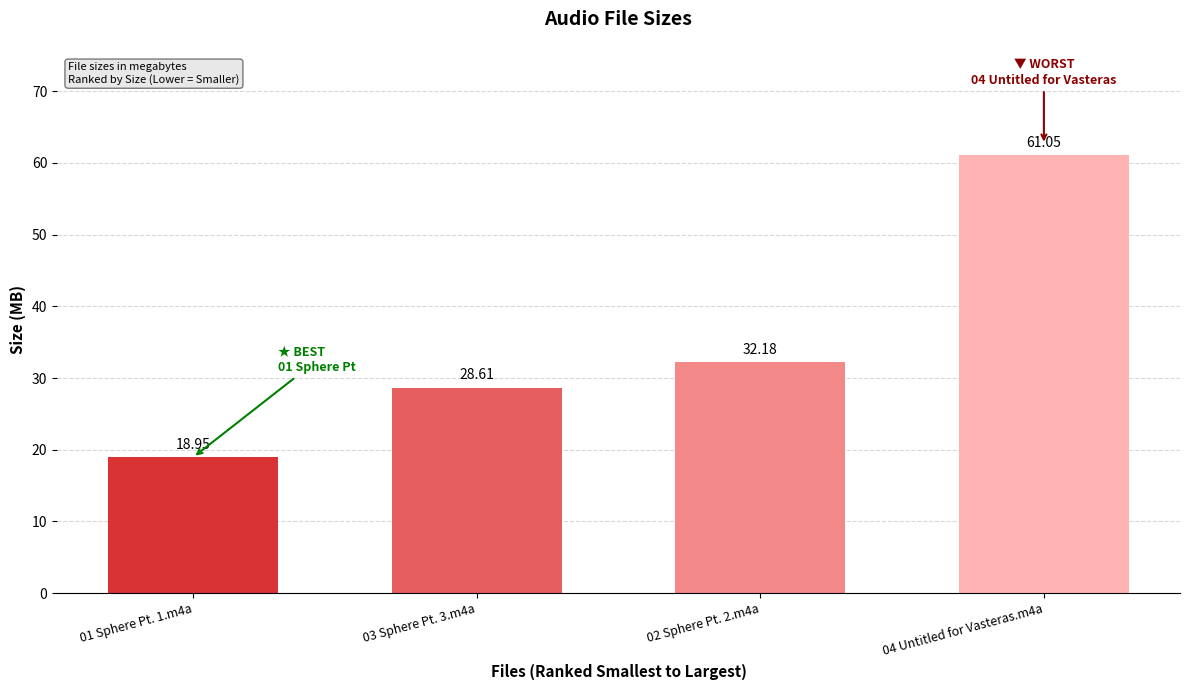

True or false: the data shows 18.9 at 01 Sphere Pt. 1.m4a.

True